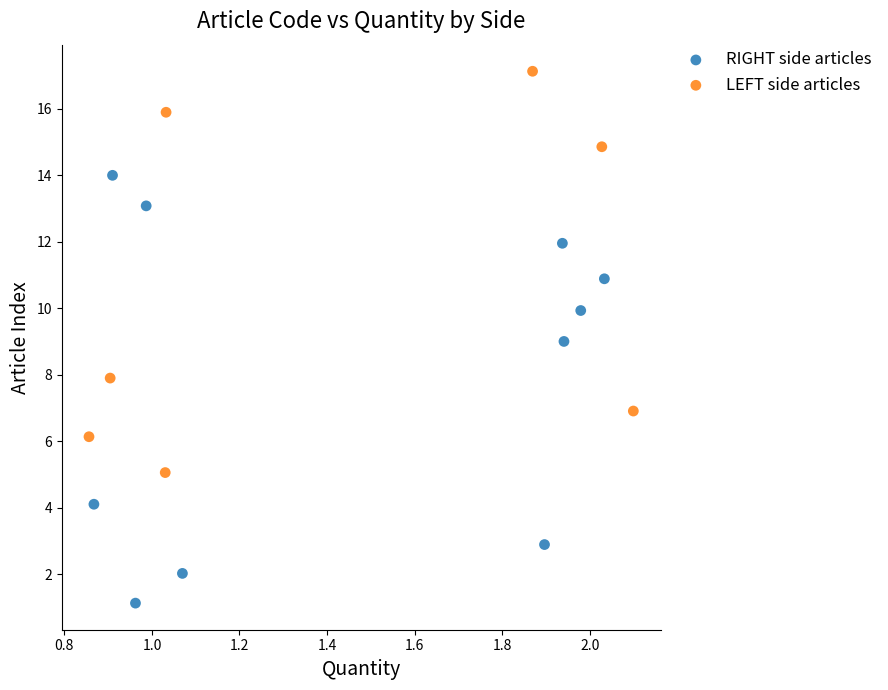

Which series contains the lowest Y value?

RIGHT side articles